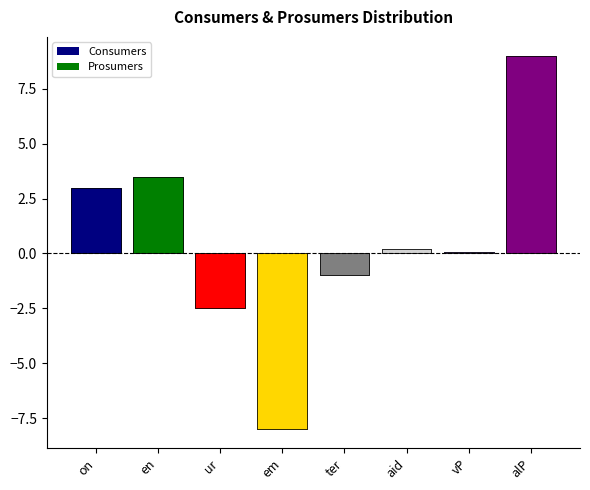

Reading left to right, extract all data points from this chart.

on=3.0	en=3.5	ur=-2.5	em=-8.0	ter=-1.0	aid=0.2	vP=0.1	alP=9.0